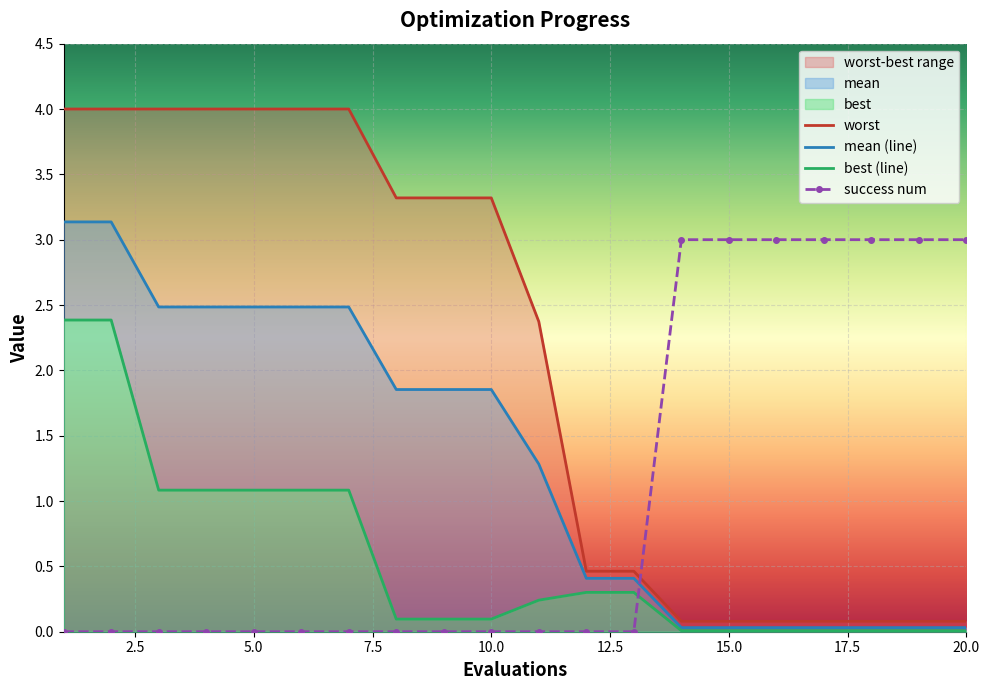

What is the sum of all worst values?

41.8